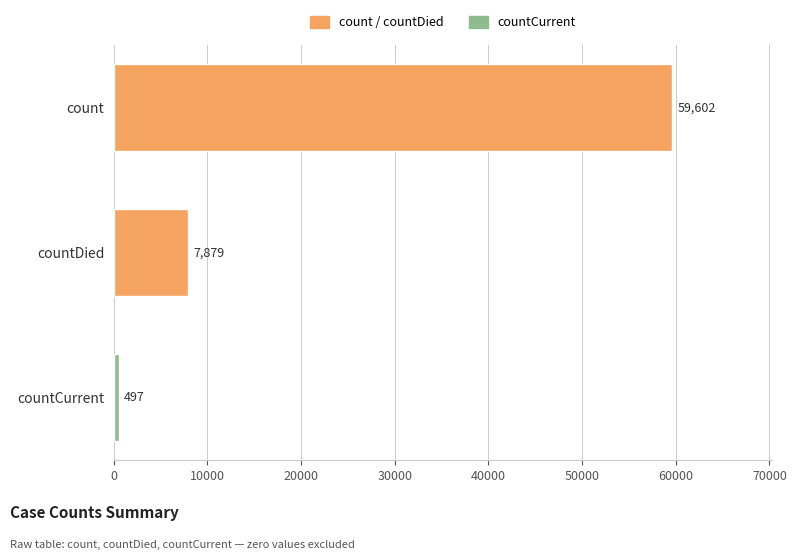

What is the difference between the values at countCurrent and countDied?

7382